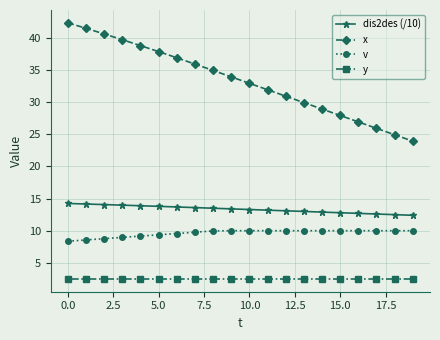

Which series has the widest spread of values?

x